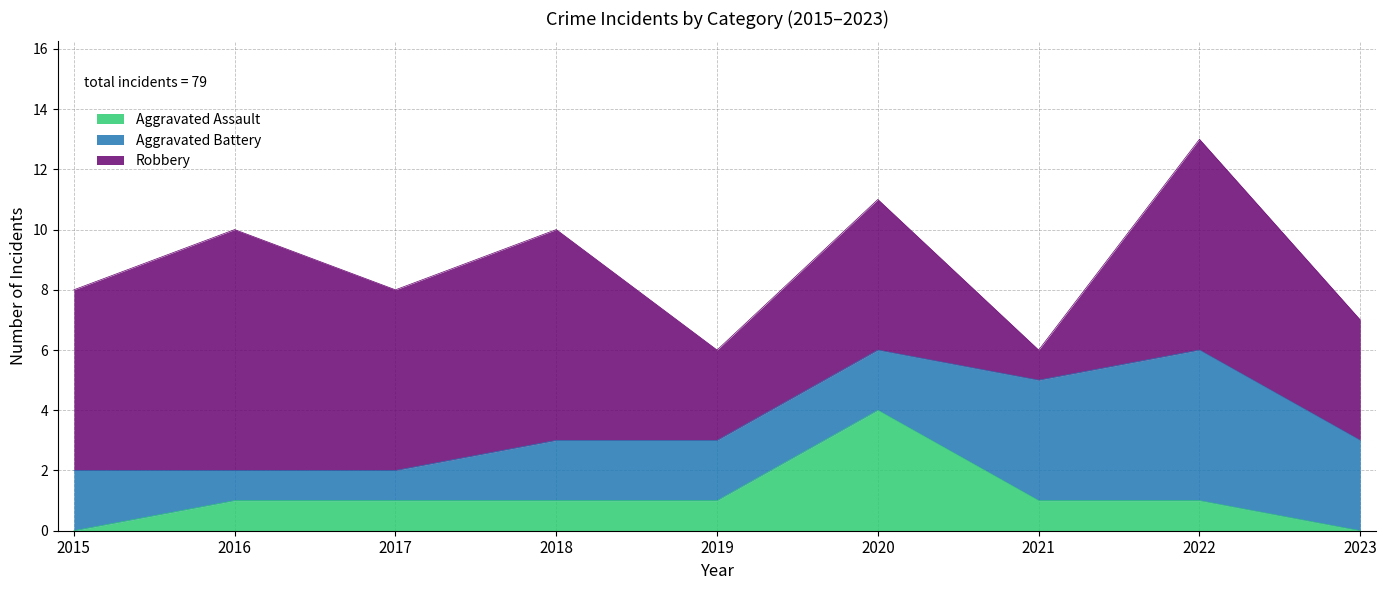

How many lines are shown in the chart?

3